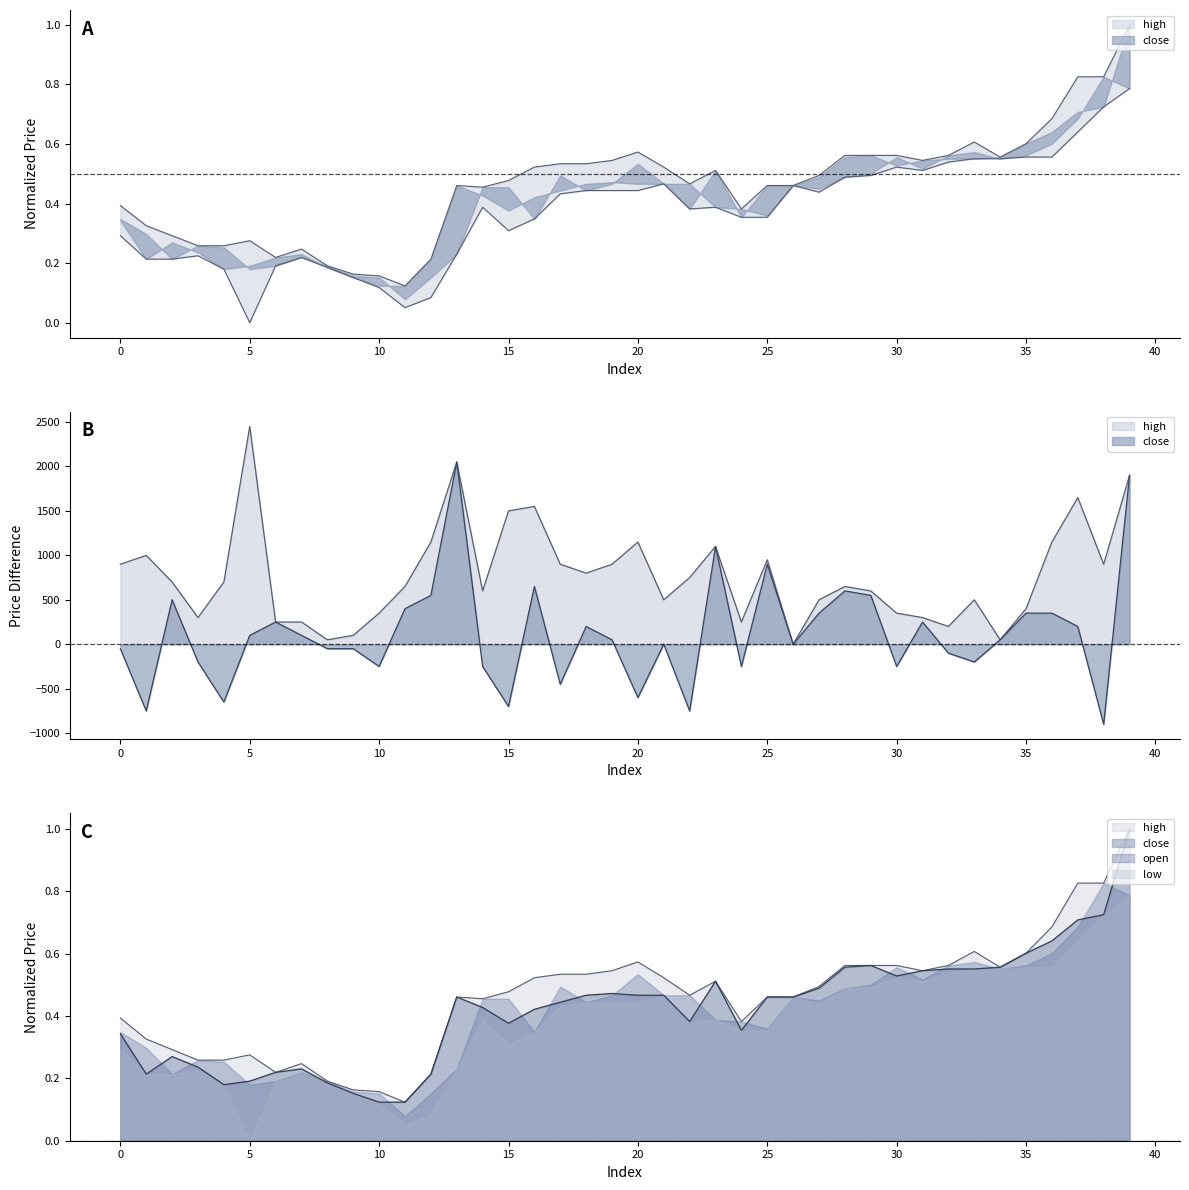

True or false: high has a value of 0.1 at 11.

False